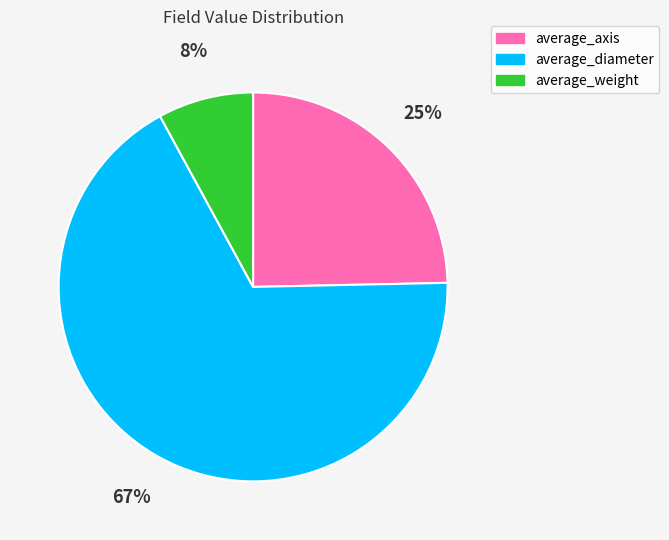

Do average_weight and average_axis together represent more than half of the pie?

No